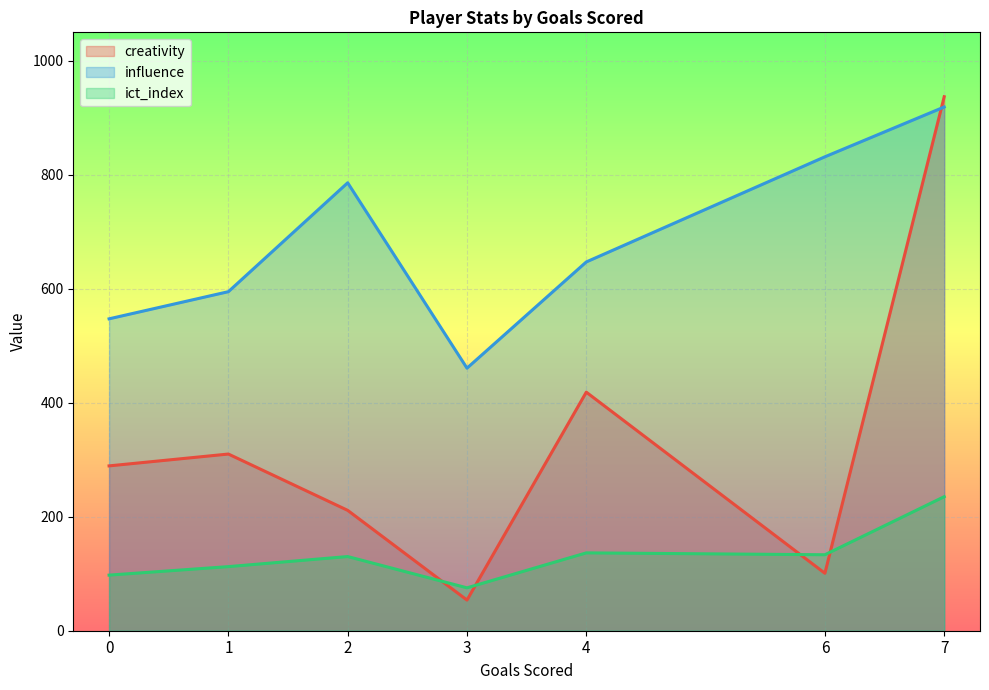

How many intersections are there between creativity and ict_index?

4